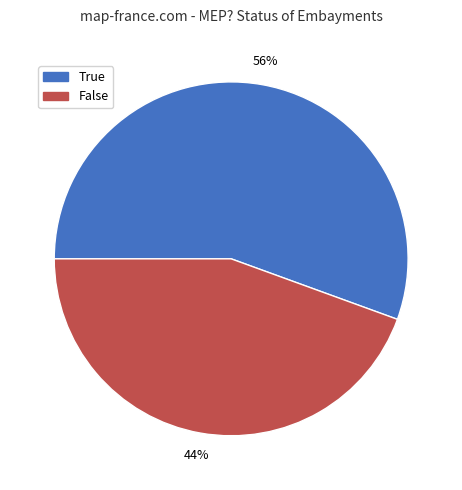

How many slices are in this pie chart?

2